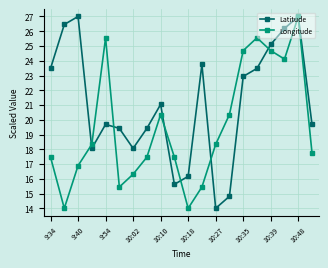

What is the difference between the maximum and second lowest values in the Longitude series?

13.0